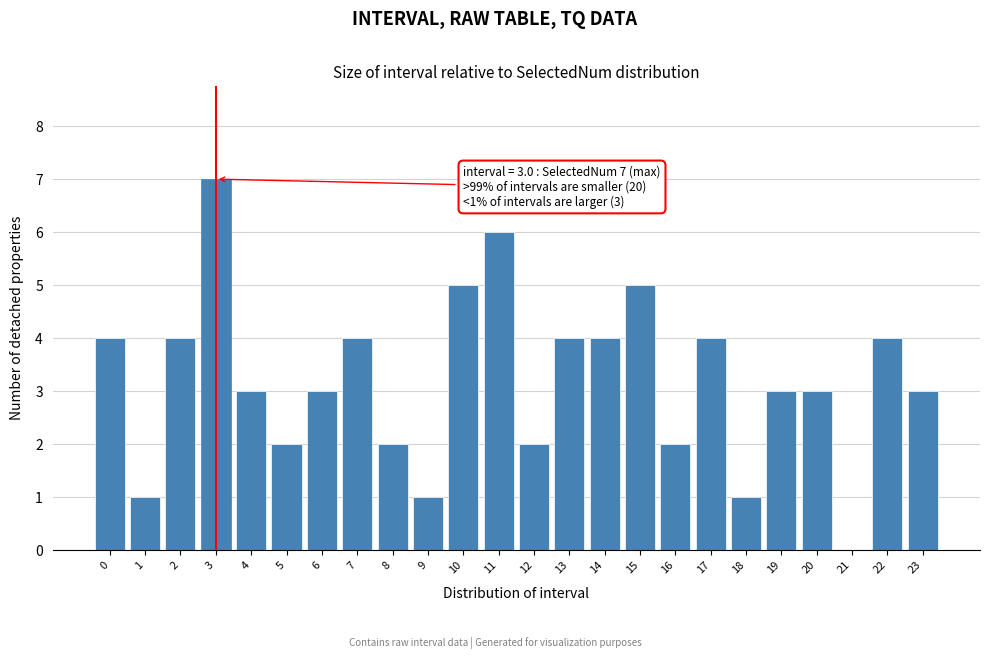

Reading left to right, transcribe all the data shown in this chart.

0=4	1=1	2=4	3=7	4=3	5=2	6=3	7=4	8=2	9=1	10=5	11=6	12=2	13=4	14=4	15=5	16=2	17=4	18=1	19=3	20=3	21=0	22=4	23=3